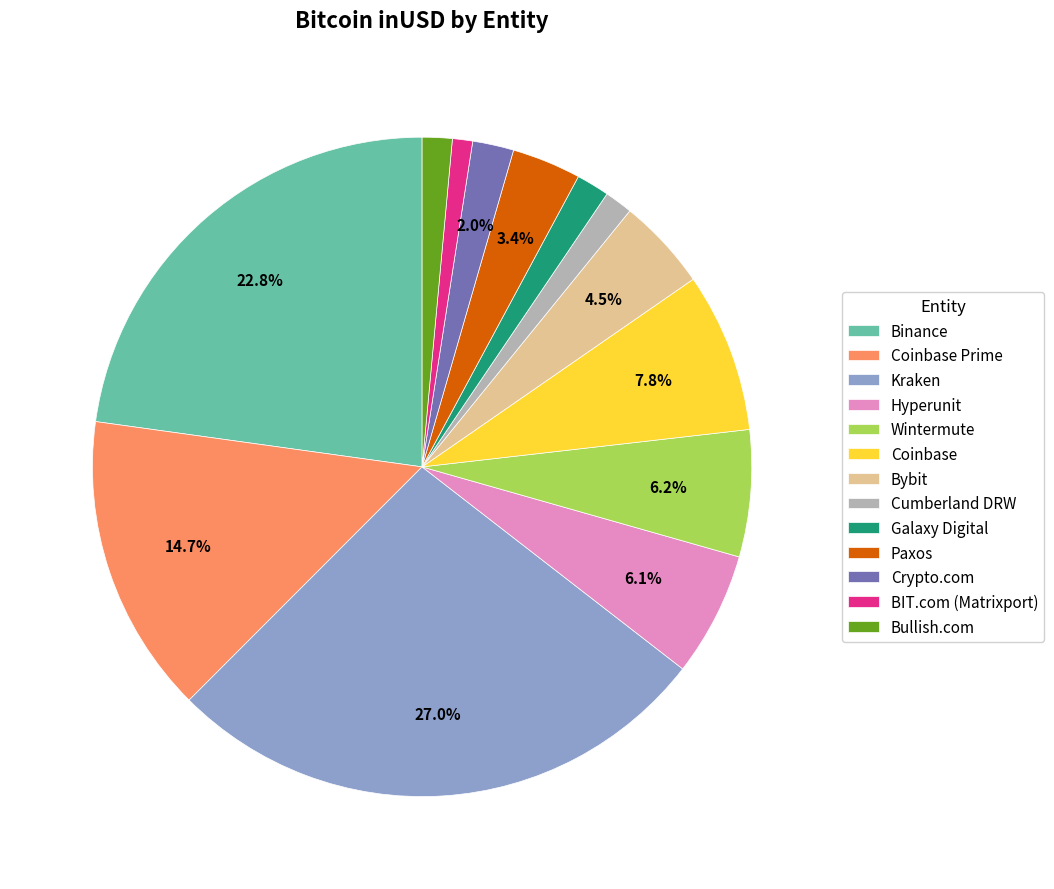

Between Wintermute and Kraken, which is larger?

Kraken